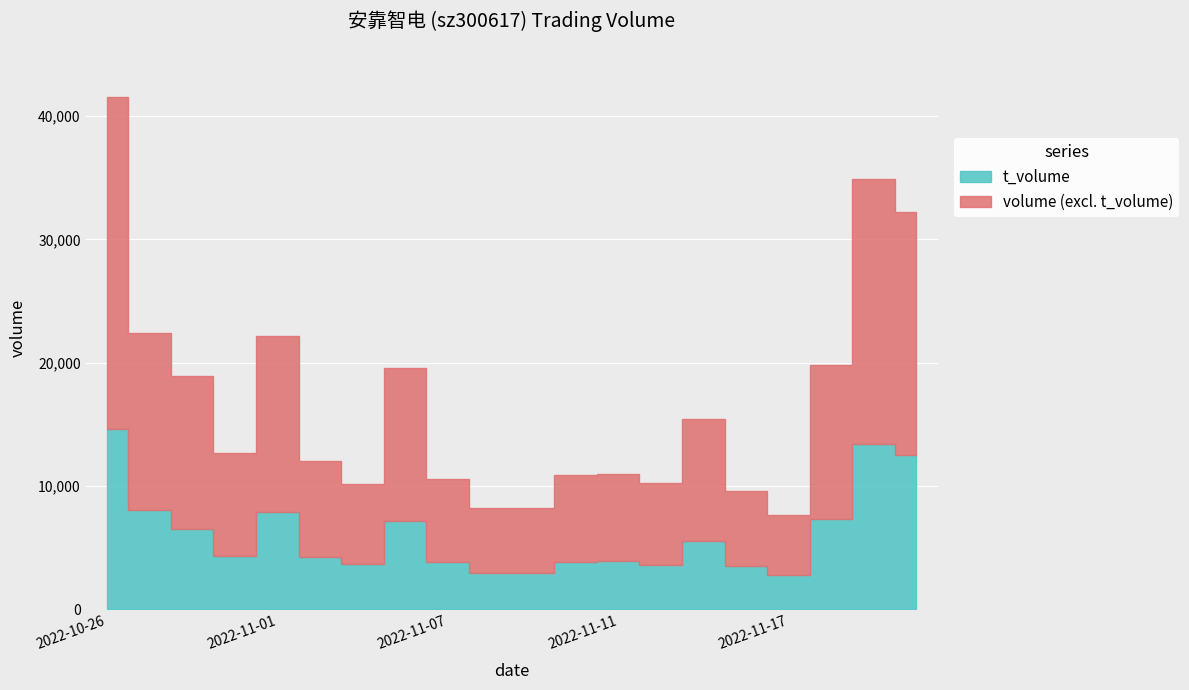

List the series in order of their peak value, lowest first.

t_volume, volume